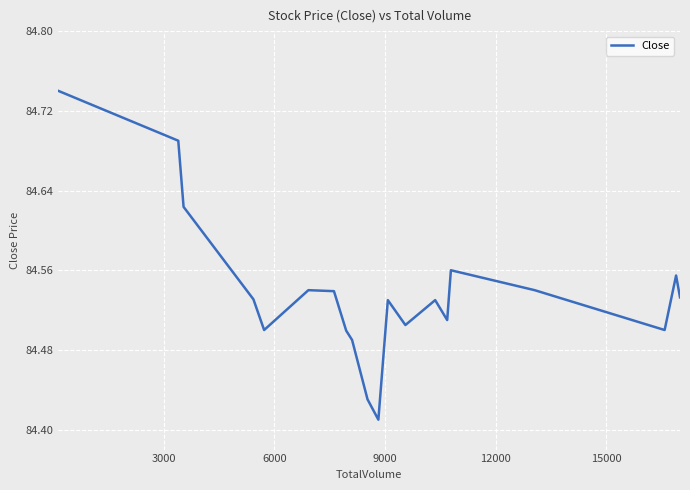

What is the sum of all values?

1690.8